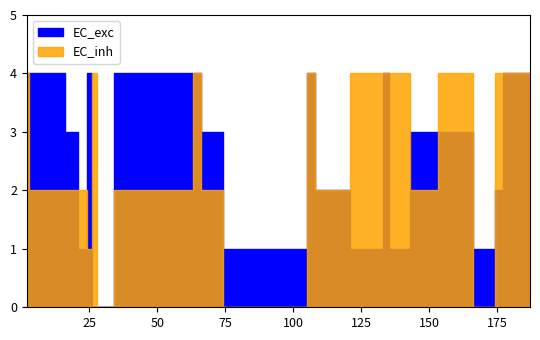

Which category has the lowest value across all series?

5